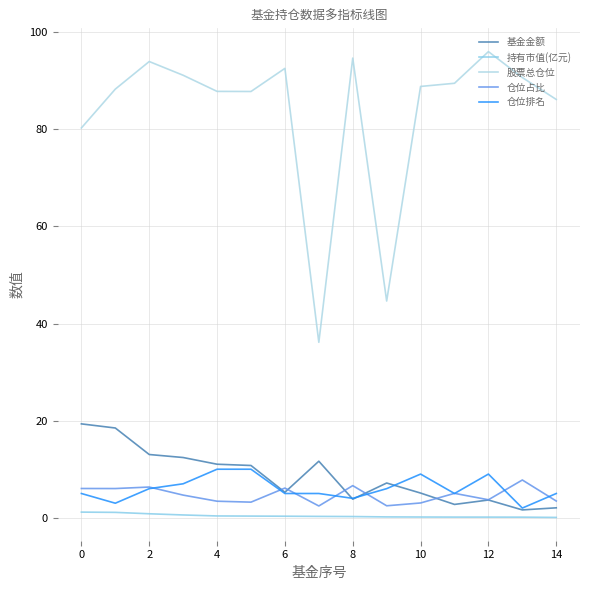

True or false: 持有市值(亿元) and 仓位占比 cross at least once.

False